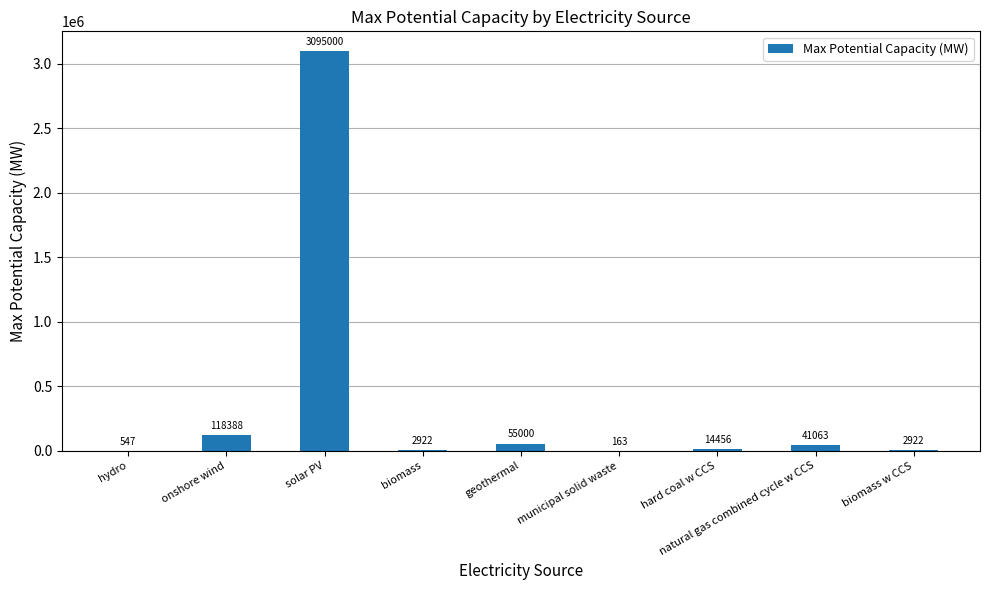

Is it true that the value at biomass is 2922.4?

True